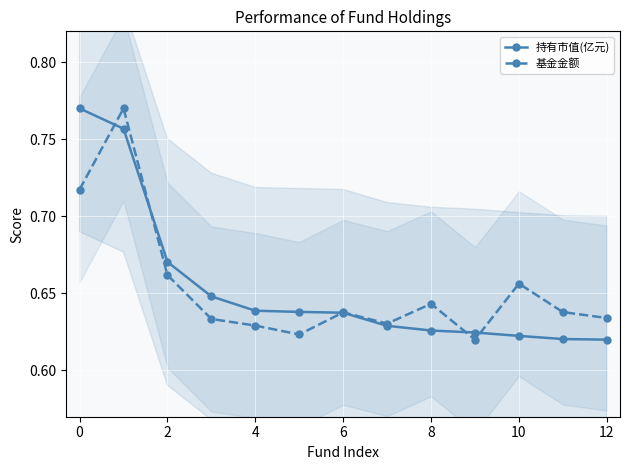

Rank the series at 4 from lowest to highest value.

基金金额, 持有市值(亿元)